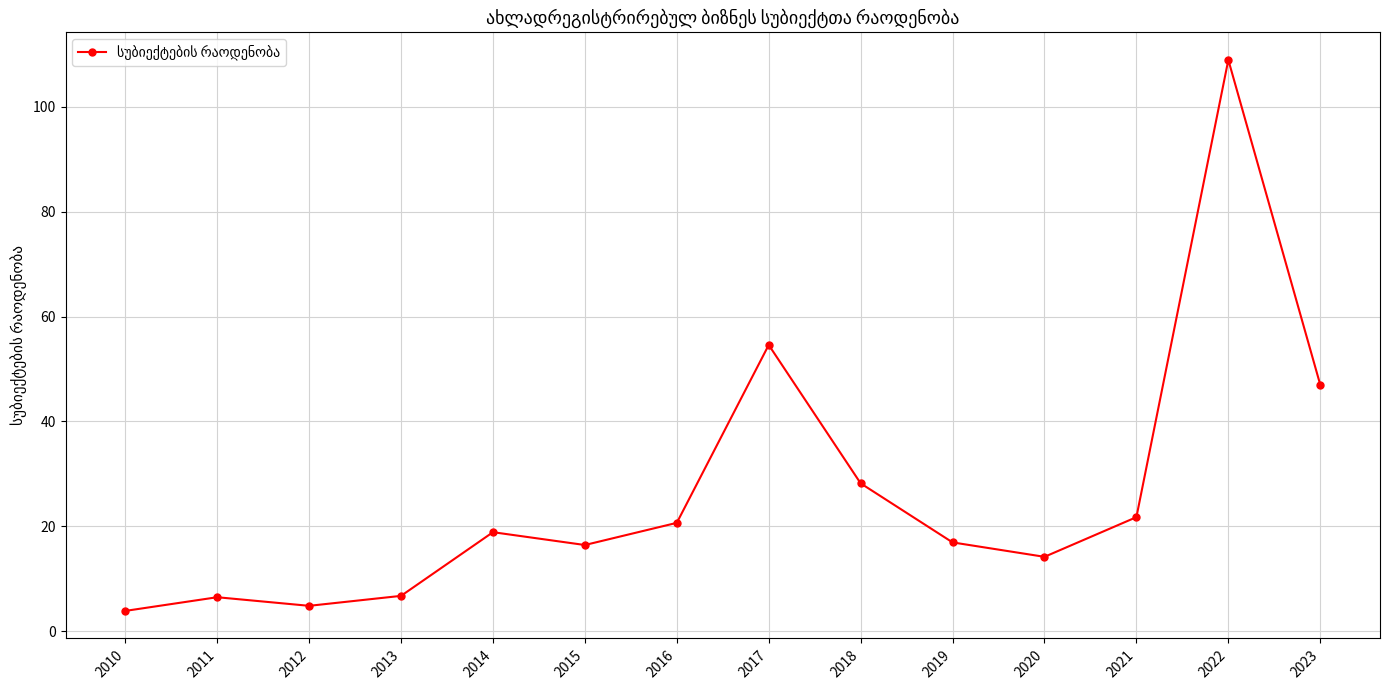

What is the average value?

26.4